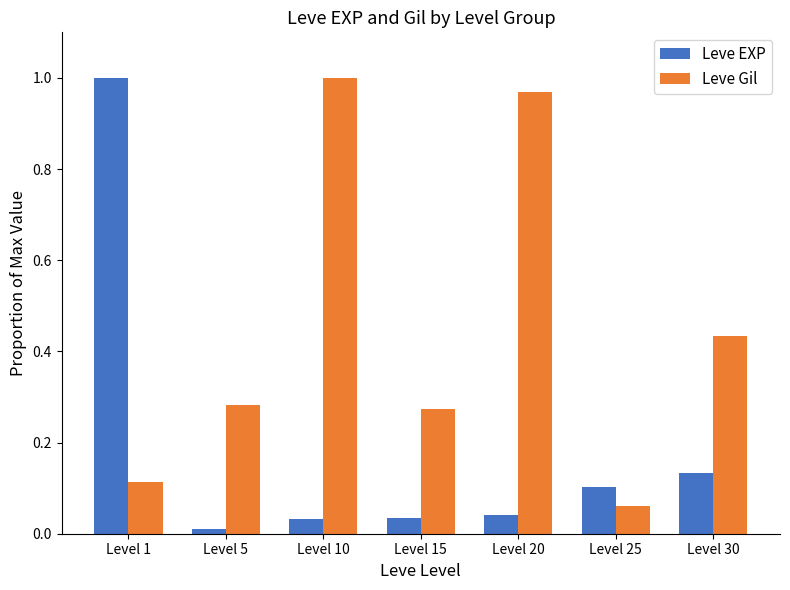

At which label is Leve Gil closest to 0?

Level 25